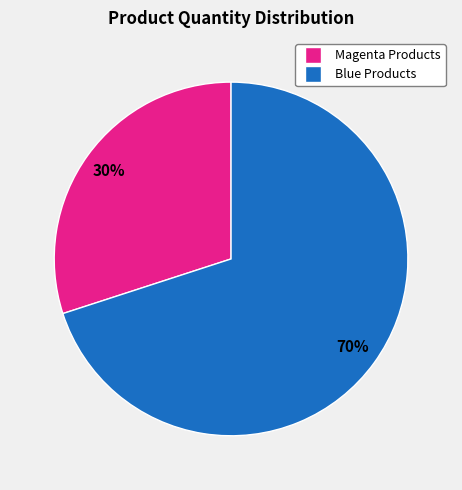

How many segments does this pie chart have?

2